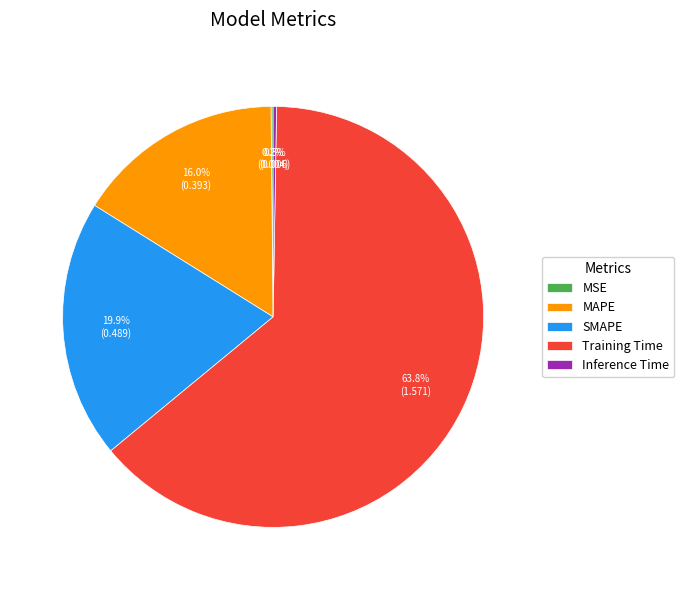

The SMAPE slice represents 20% of the pie. True or false?

True